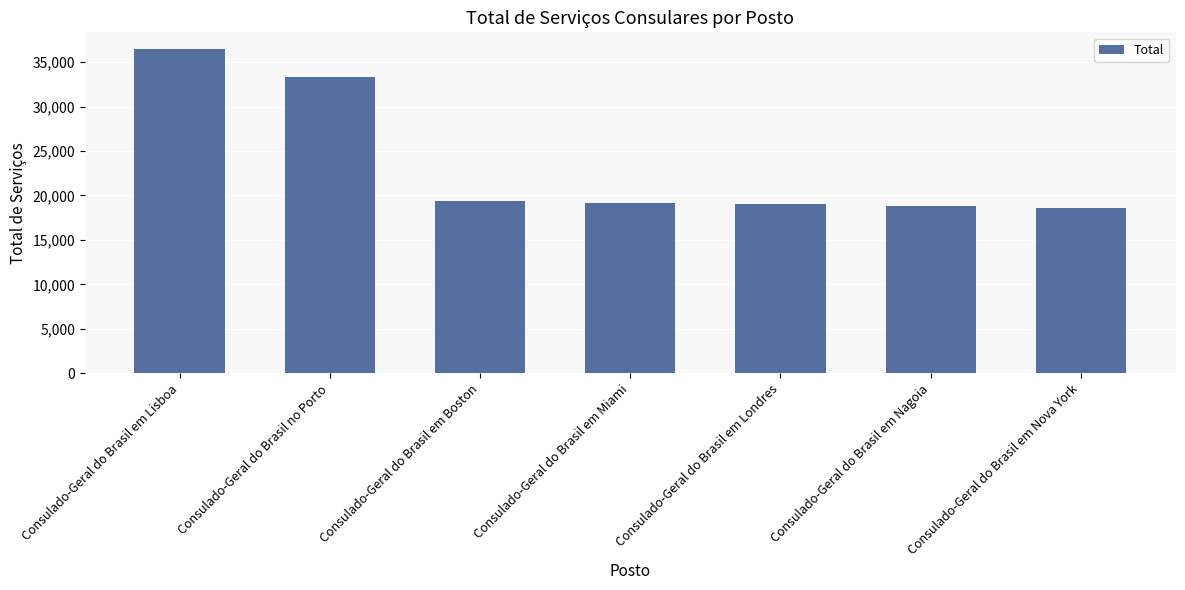

At which category does the chart reach its peak across all series?

Consulado-Geral do Brasil em Lisboa